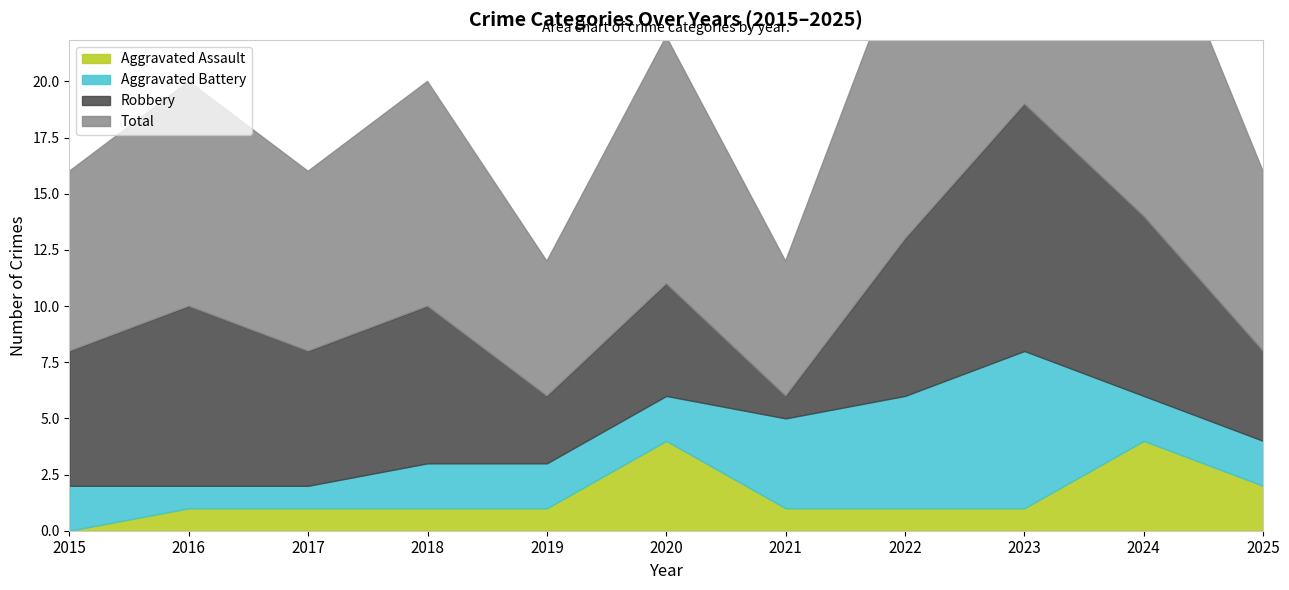

True or false: Aggravated Assault has more than 1 points higher than both neighbors.

True